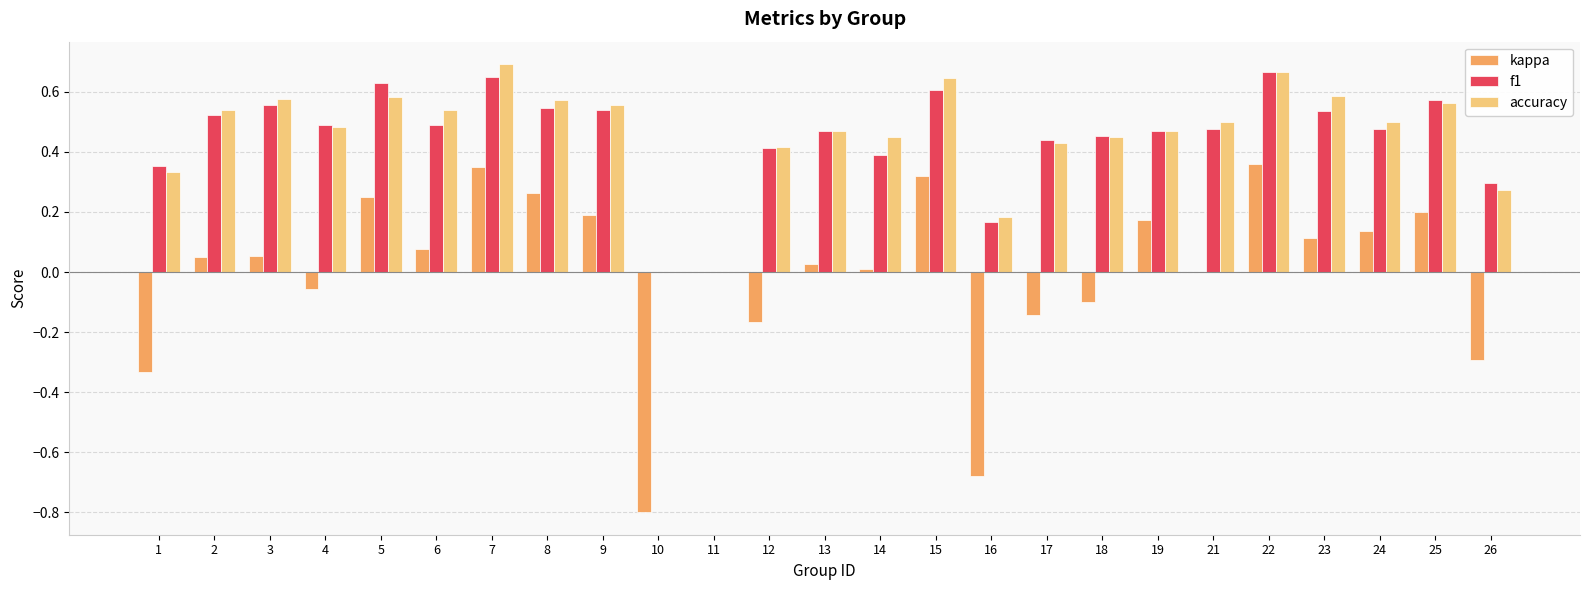

Which series changed the most between 6 and 8?

kappa